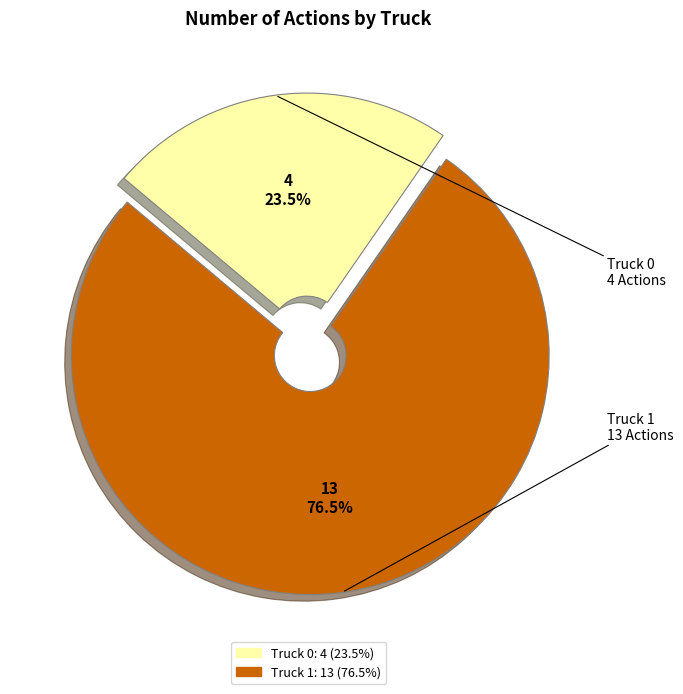

What percentage do Truck 1 and Truck 0 together represent?

100.0%